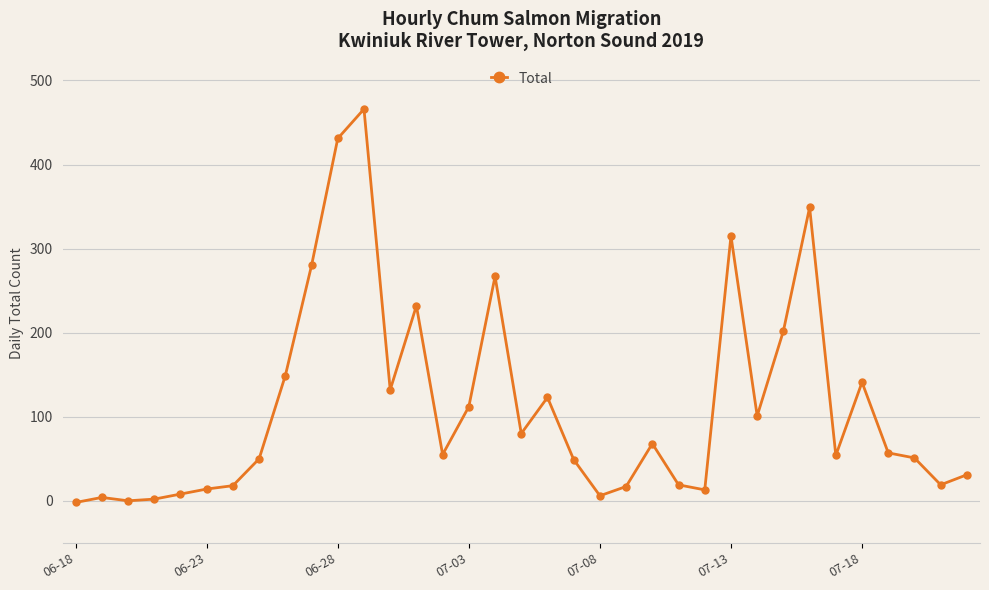

What is the maximum value shown in the chart?

466